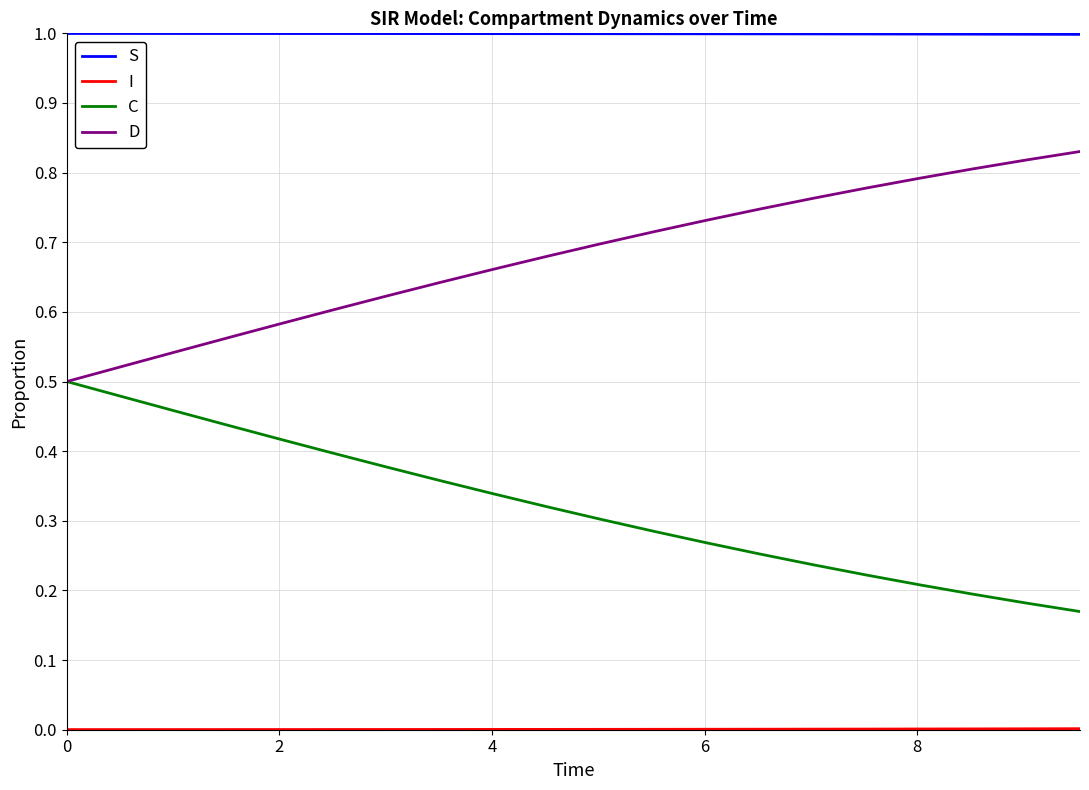

Does the chart have visible grid lines?

Yes